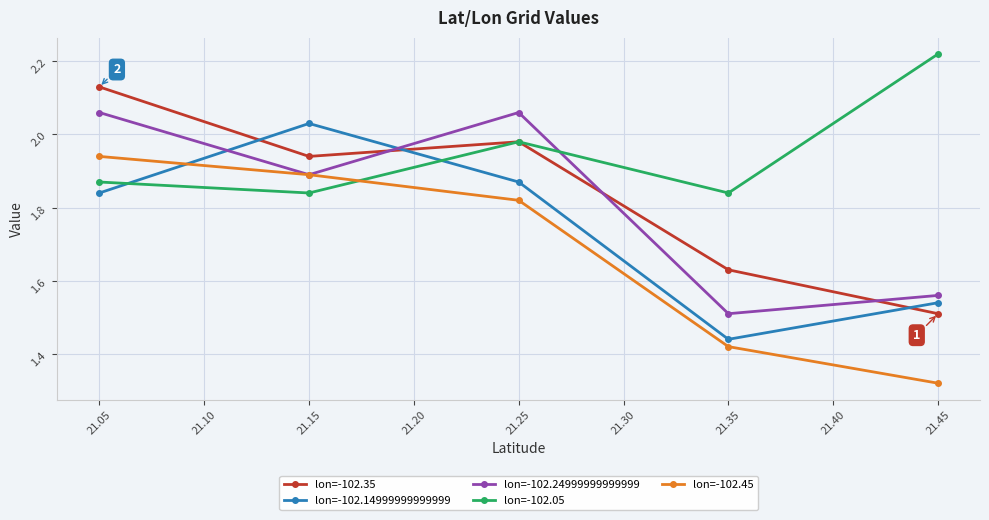

What is the difference between the second highest and second lowest values in the lon=-102.05 series?

0.1